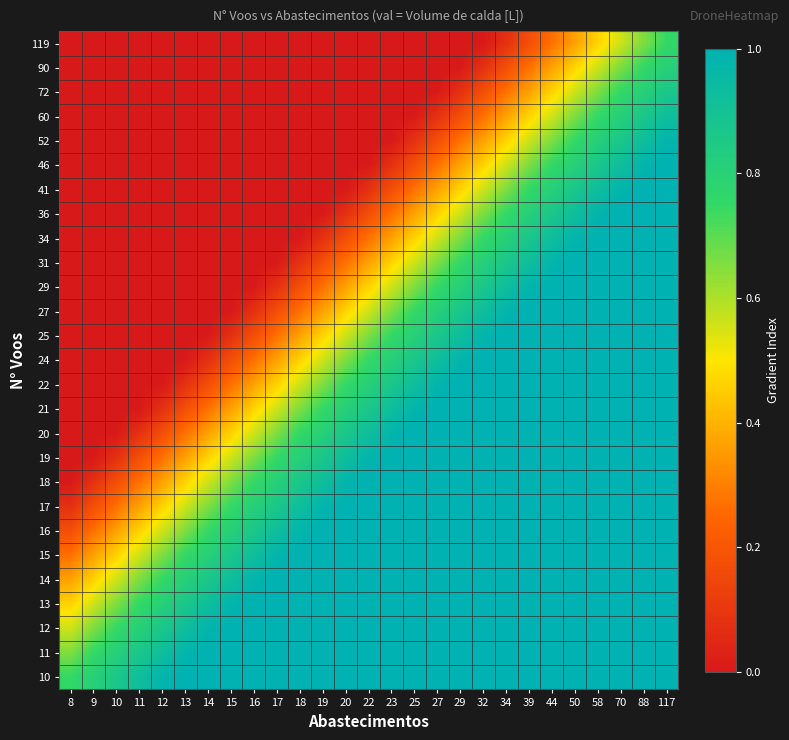

Which category has the highest value across all series?

117